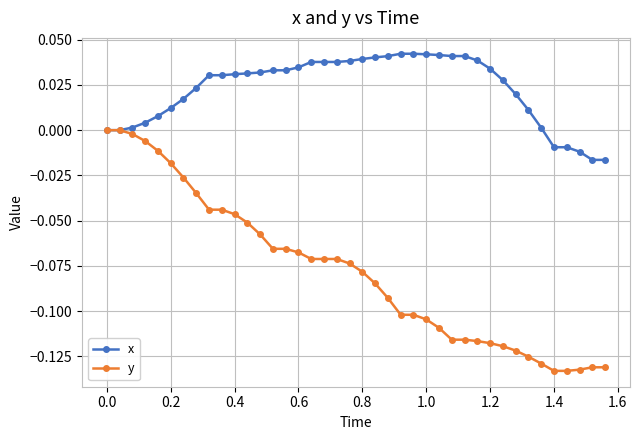

Which series has the widest spread of values?

y